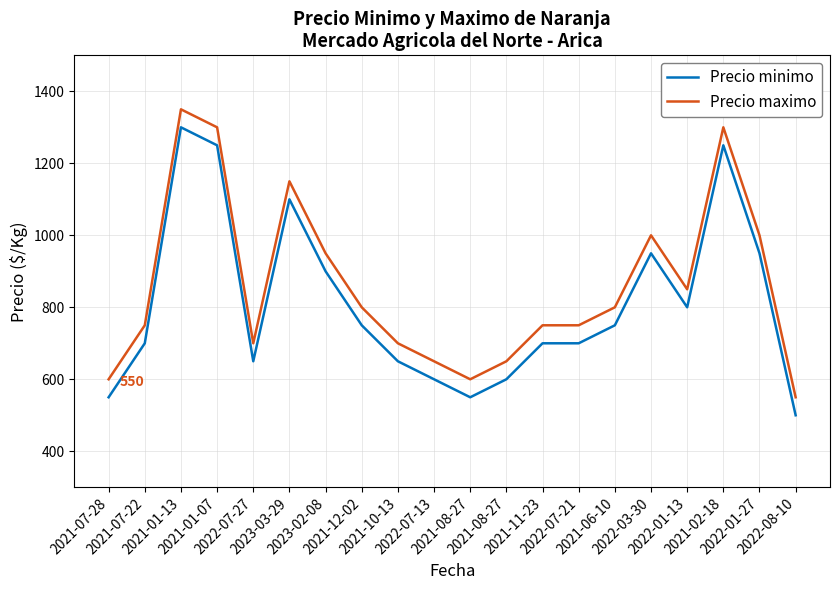

Reading left to right, transcribe all the data shown in this chart.

Precio minimo: 2021-07-28=550	2021-07-22=700	2021-01-13=1300	2021-01-07=1250	2022-07-27=650	2023-03-29=1100	2023-02-08=900	2021-12-02=750	2021-10-13=650	2022-07-13=600	2021-08-27=550	2021-08-27=600	2021-11-23=700	2022-07-21=700	2021-06-10=750	2022-03-30=950	2022-01-13=800	2021-02-18=1250	2022-01-27=950	2022-08-10=500
Precio maximo: 2021-07-28=600	2021-07-22=750	2021-01-13=1350	2021-01-07=1300	2022-07-27=700	2023-03-29=1150	2023-02-08=950	2021-12-02=800	2021-10-13=700	2022-07-13=650	2021-08-27=600	2021-08-27=650	2021-11-23=750	2022-07-21=750	2021-06-10=800	2022-03-30=1000	2022-01-13=850	2021-02-18=1300	2022-01-27=1000	2022-08-10=550